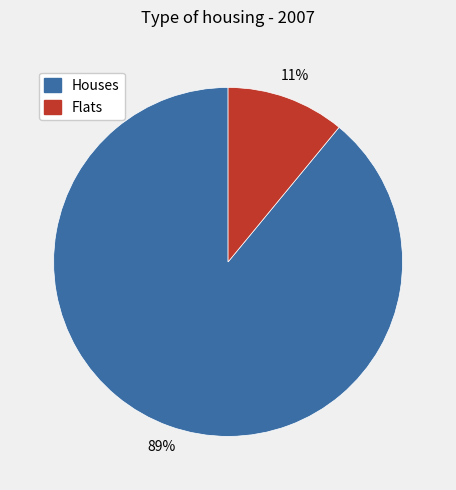

Is Houses the majority of the pie?

Yes